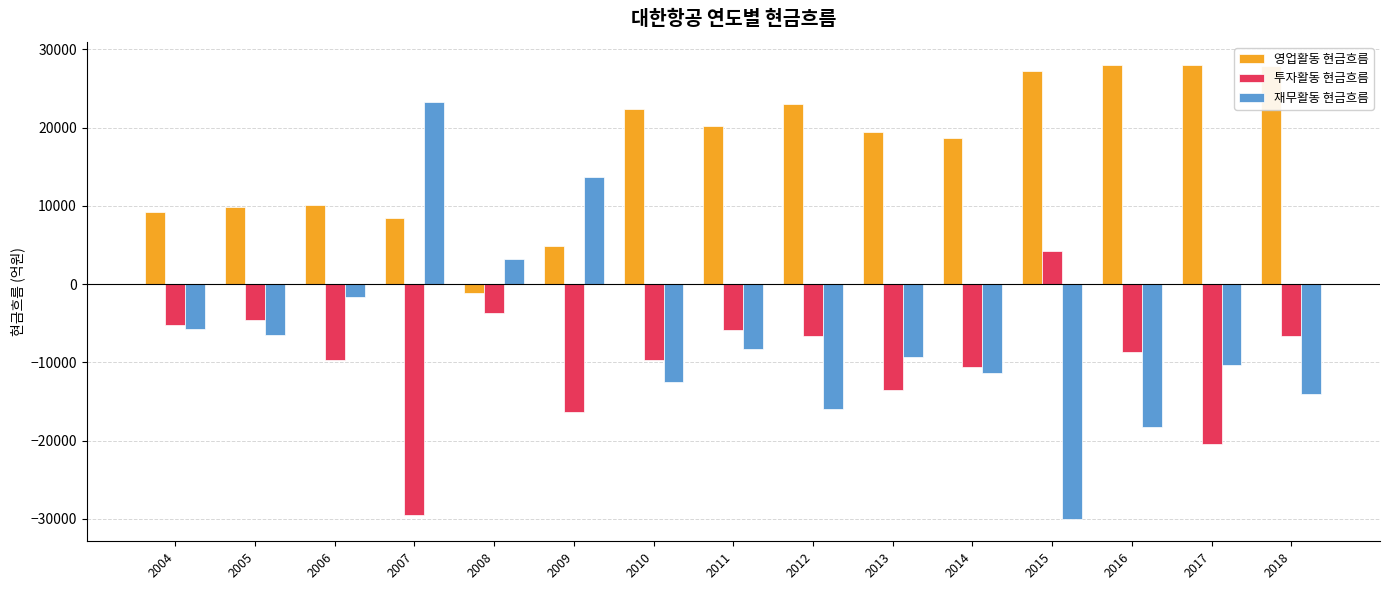

Does the chart contain stacked bars?

No